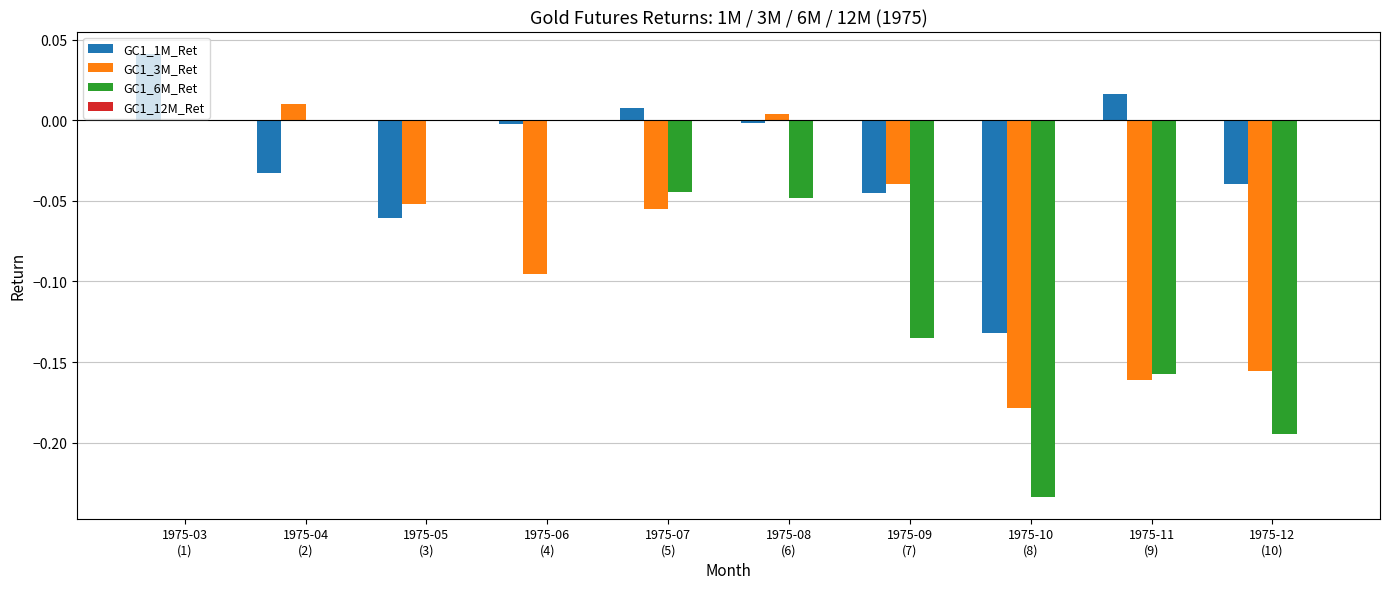

What is the sum of all GC1_6M_Ret values?

-0.8